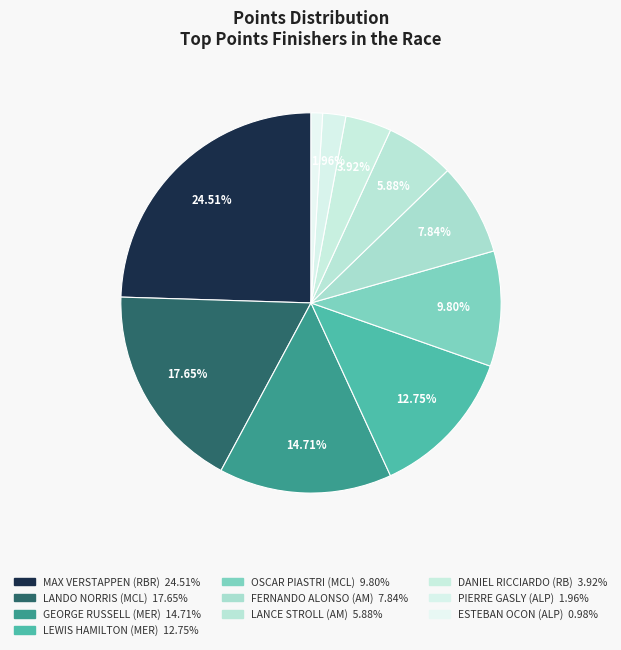

Count the number of slices in the pie.

10